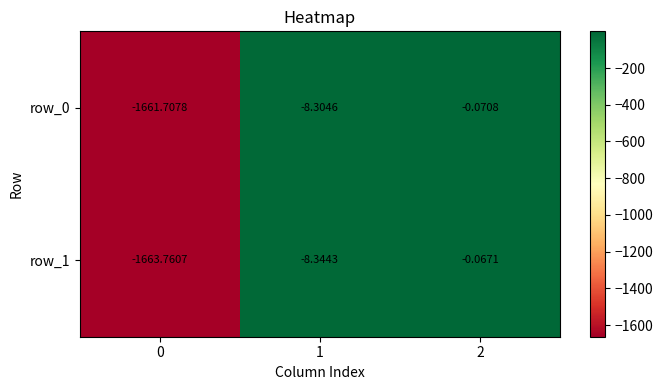

Rank the series by their average value, from highest to lowest.

row_0, row_1